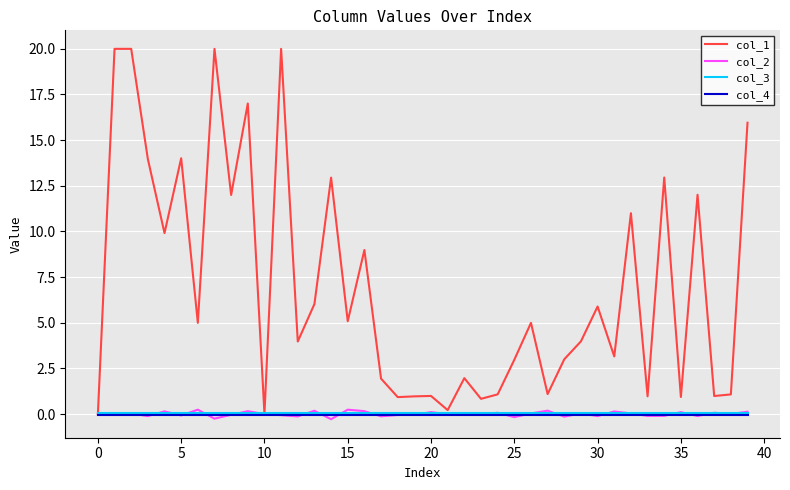

What is the highest value of the col_1 series?

20.0